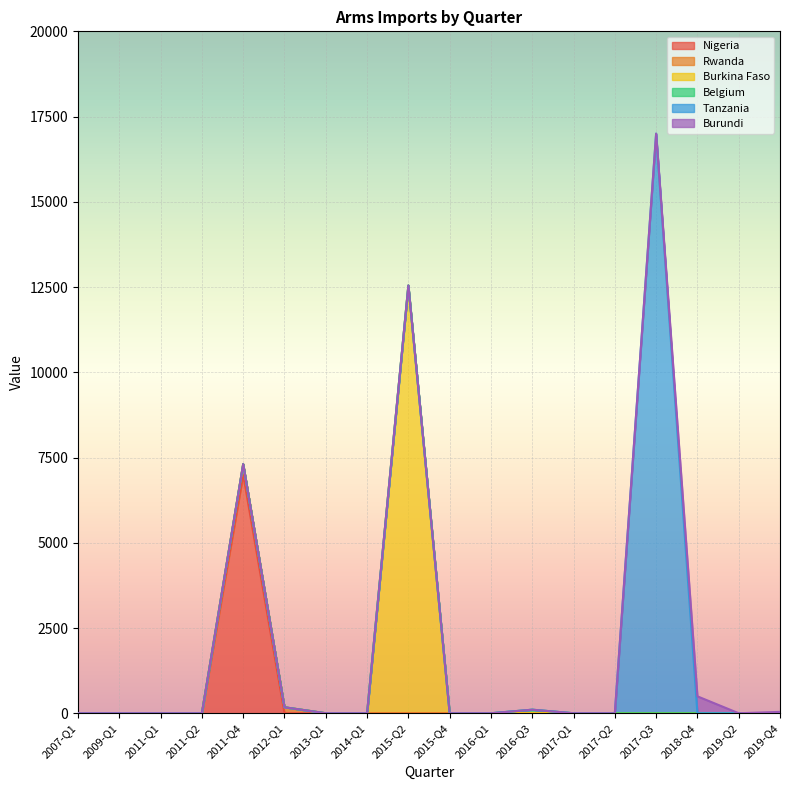

At which category is the sum across all series the highest?

2017-Q3